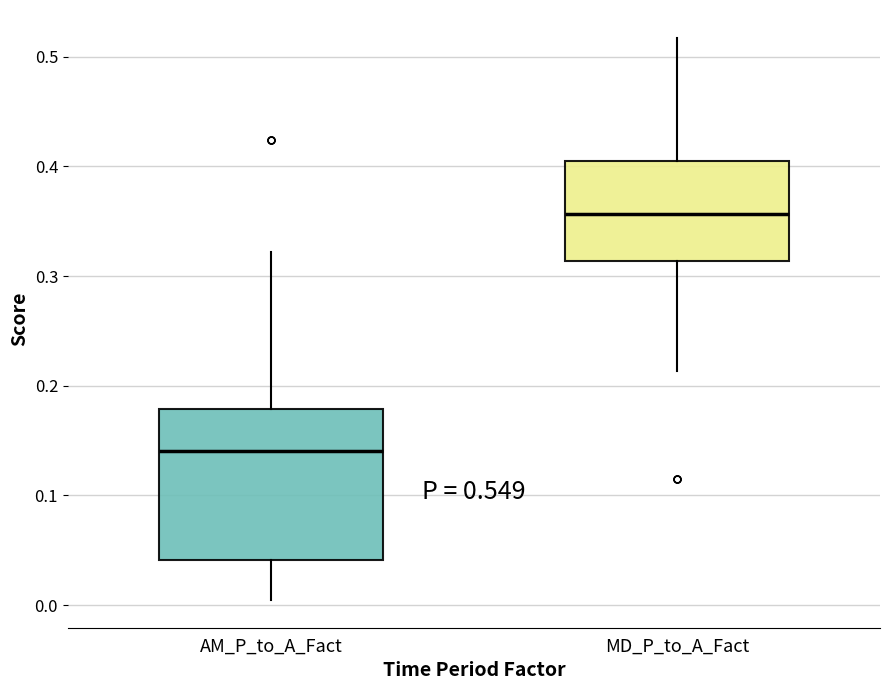

Reading left to right, read every box against the y-axis: the position of its median line, the range the box covers, and the ends of its whiskers. The values are not printed on the chart, so give them approximately, as read against the axis.

AM_P_to_A_Fact: median 0.14, box 0.04 to 0.18, whiskers 0.01 to 0.32
MD_P_to_A_Fact: median 0.36, box 0.31 to 0.40, whiskers 0.21 to 0.52